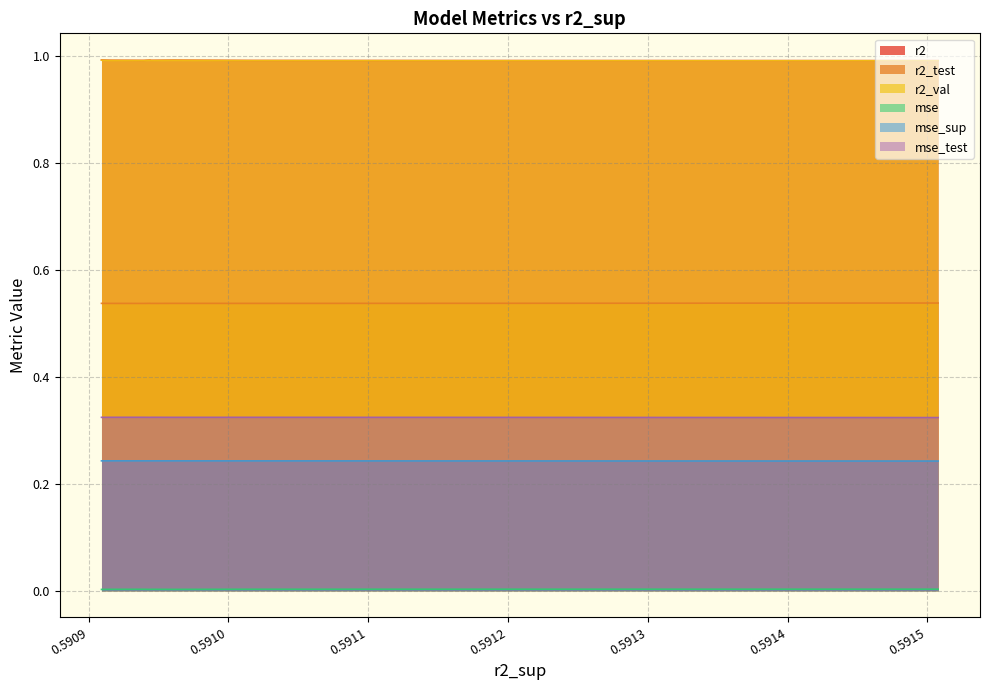

How many data points does each series have?

10